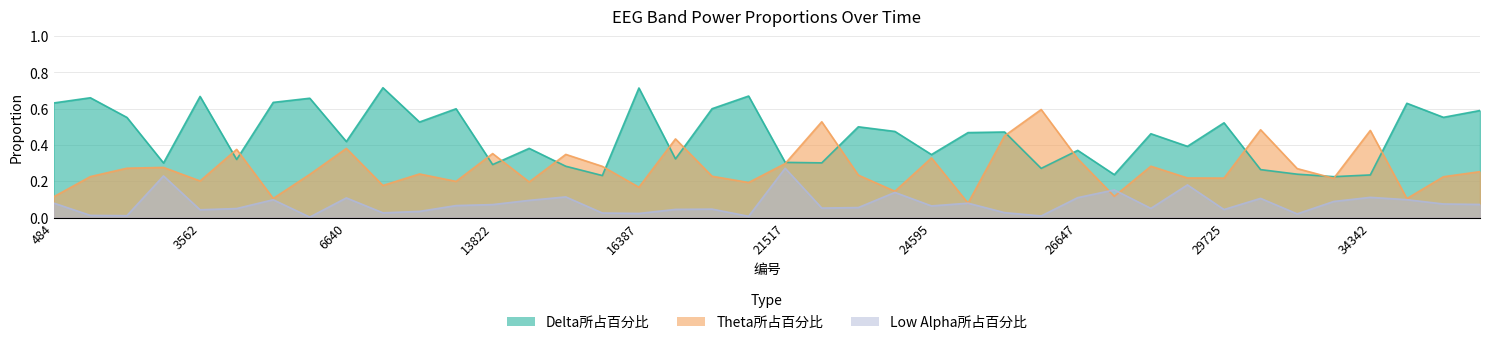

What is the value of the Theta所占百分比 point at the 24th from the left?

0.1